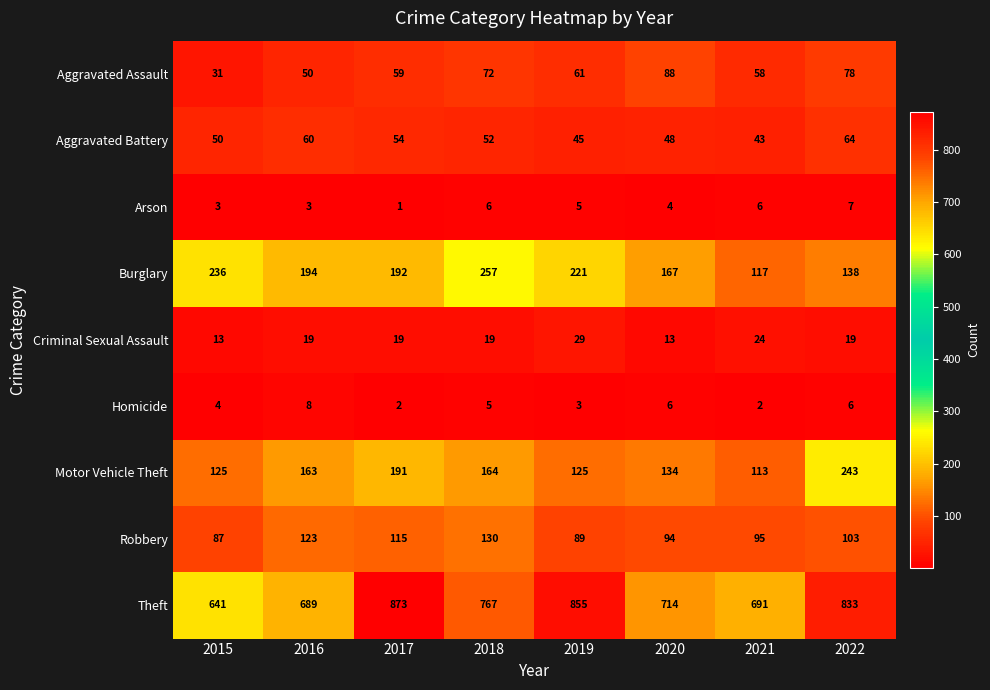

What is the total value across all series at 2018?

1472